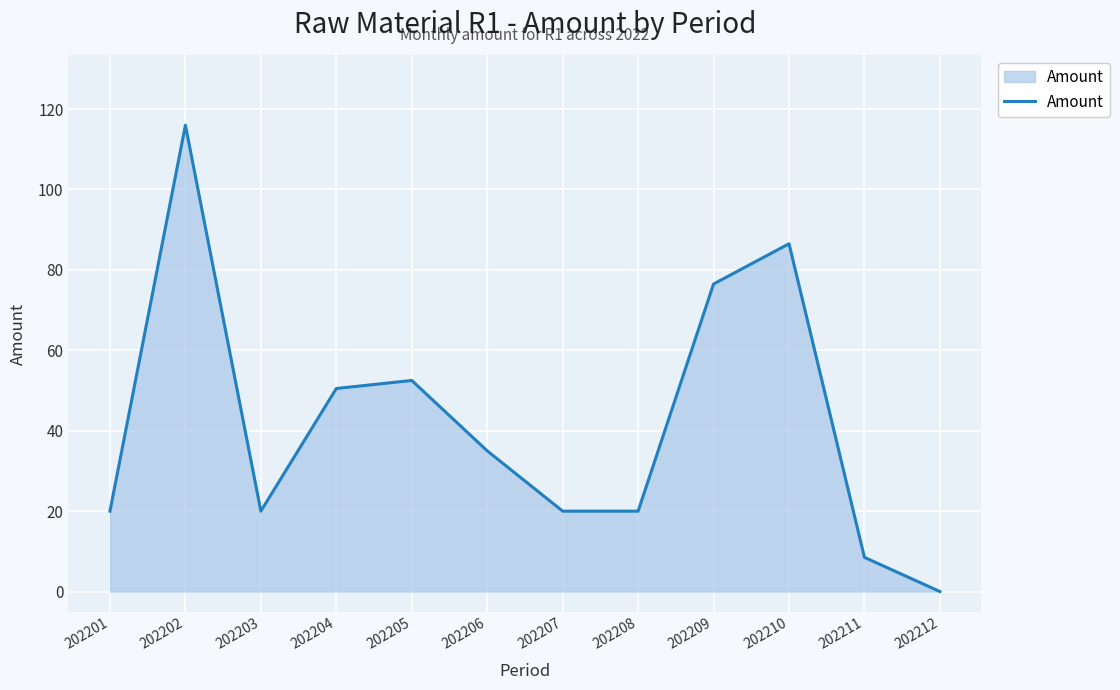

How many distinct data groups are displayed?

1